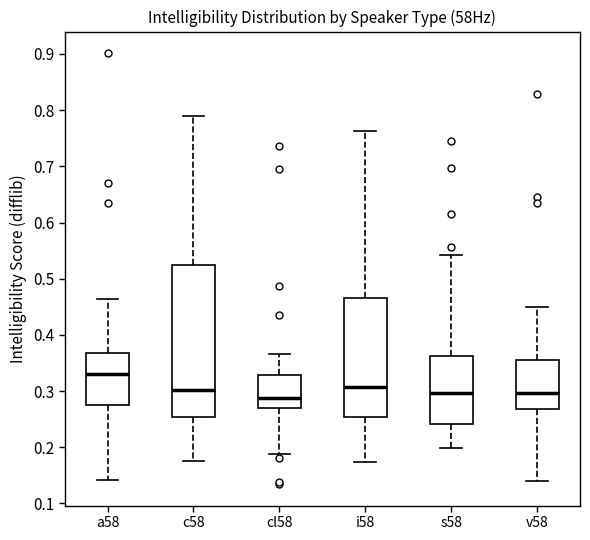

Where is the upper edge of the box for c58 on the y-axis? The values are not printed on the chart, so give them approximately, as read against the axis.

0.52